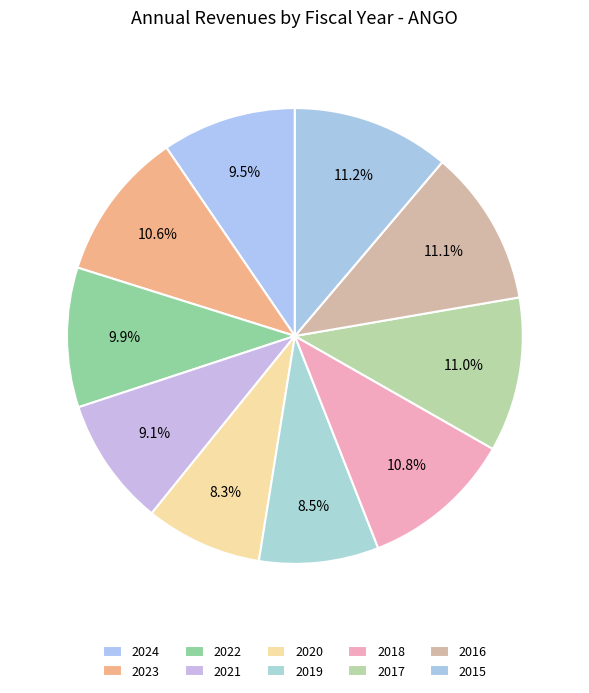

Between 2021 and 2015, which is larger?

2015